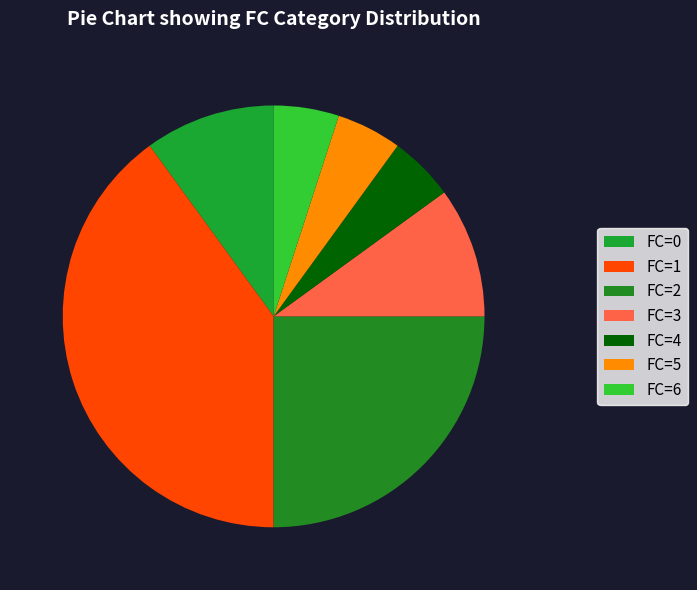

Do FC=3 and FC=6 together represent more than half of the pie?

No